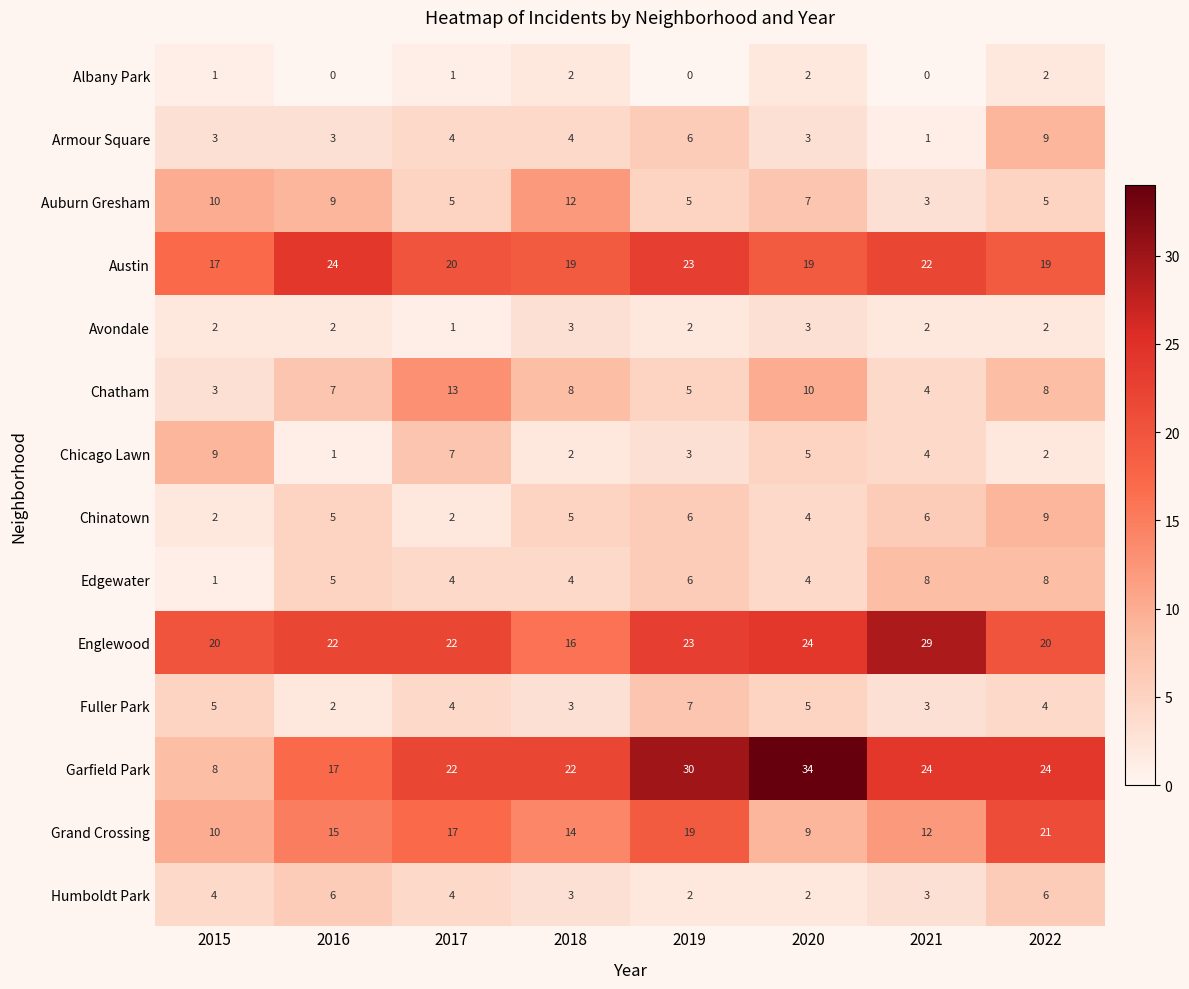

Which series has the largest total across all categories?

Garfield Park